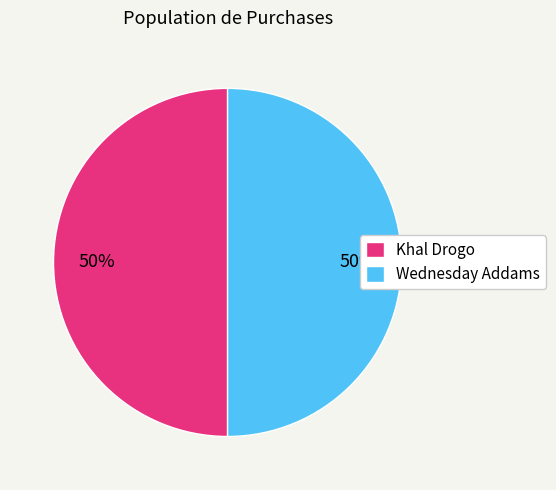

Is it true that Khal Drogo is 50% of the pie?

True